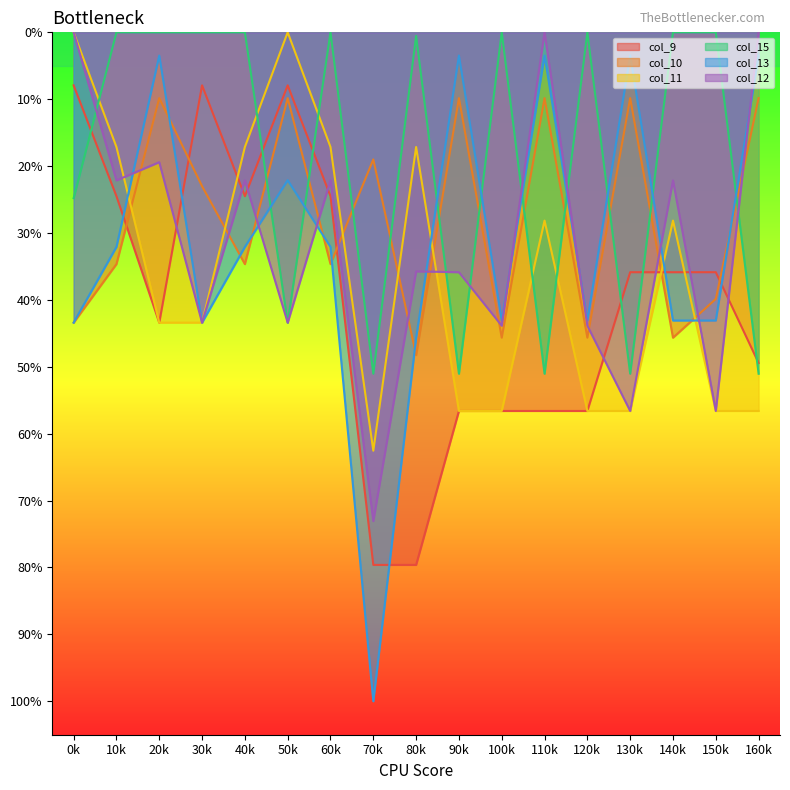

What are all the series names shown in the legend?

col_9, col_10, col_11, col_15, col_13, col_12